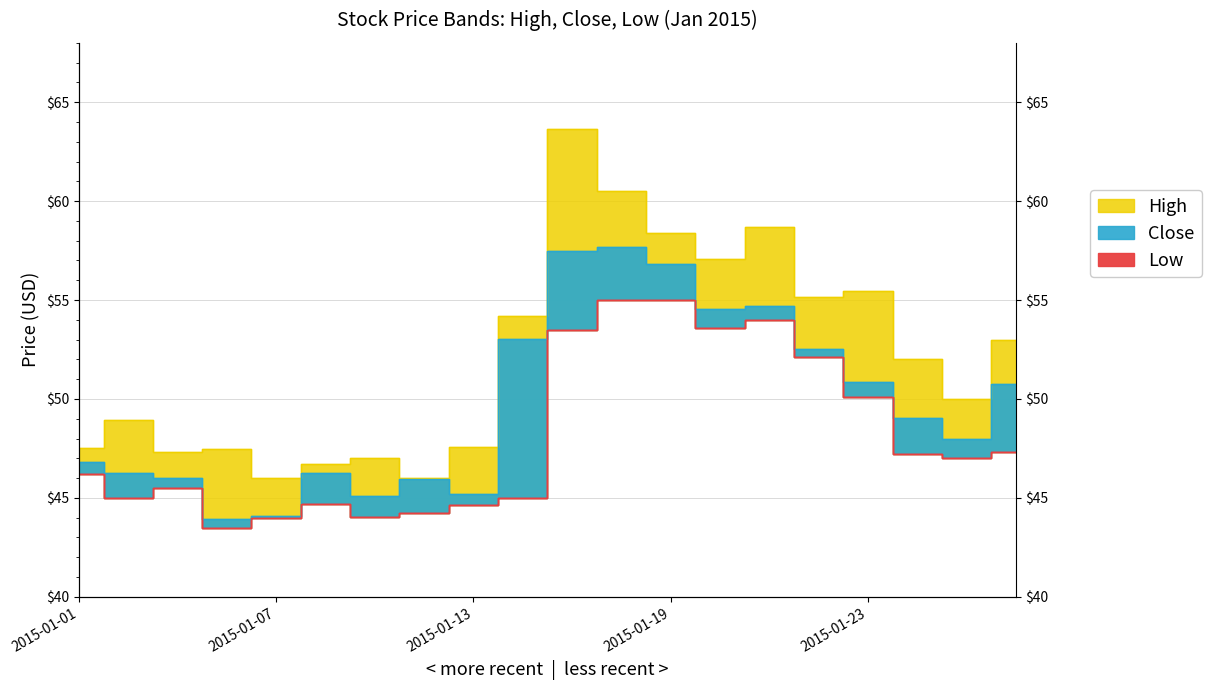

True or false: Close and Low intersect in this chart.

False